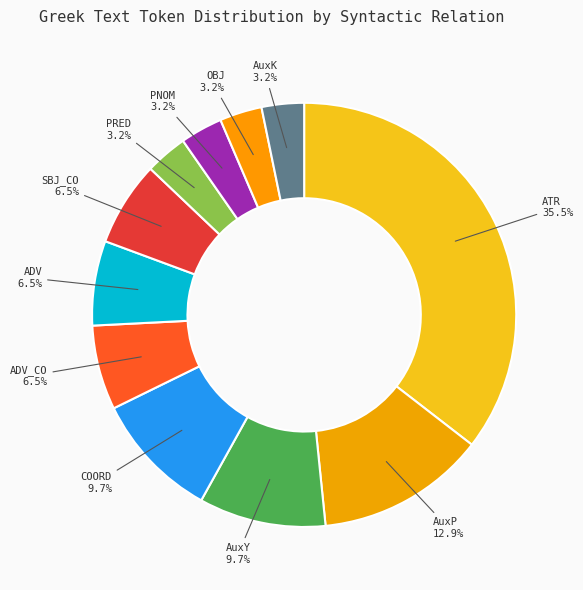

To the nearest percent, what is the average slice percentage?

9%